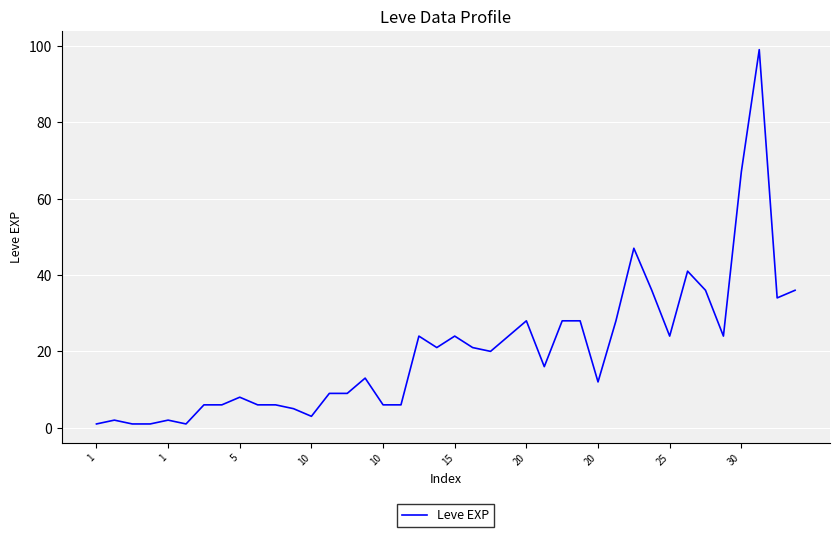

What is the sum of all values?

809